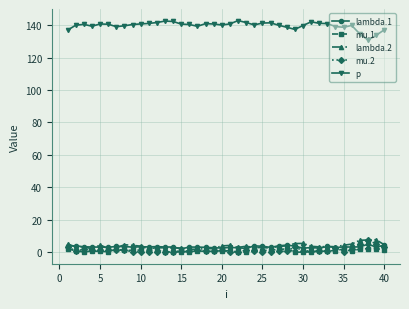

Which series has the largest total across all categories?

p